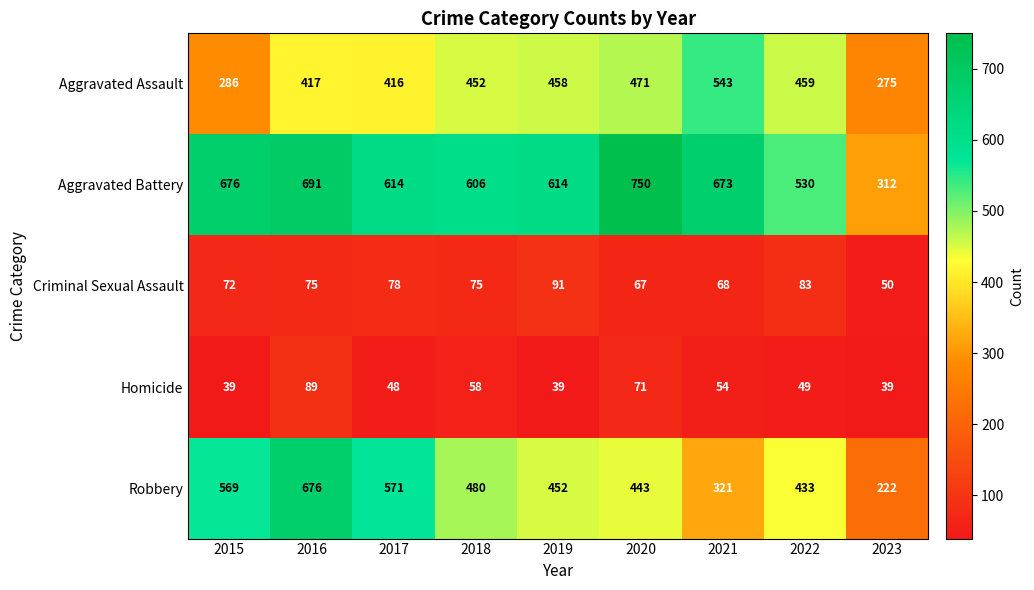

At how many categories does at least one series exceed 480?

8